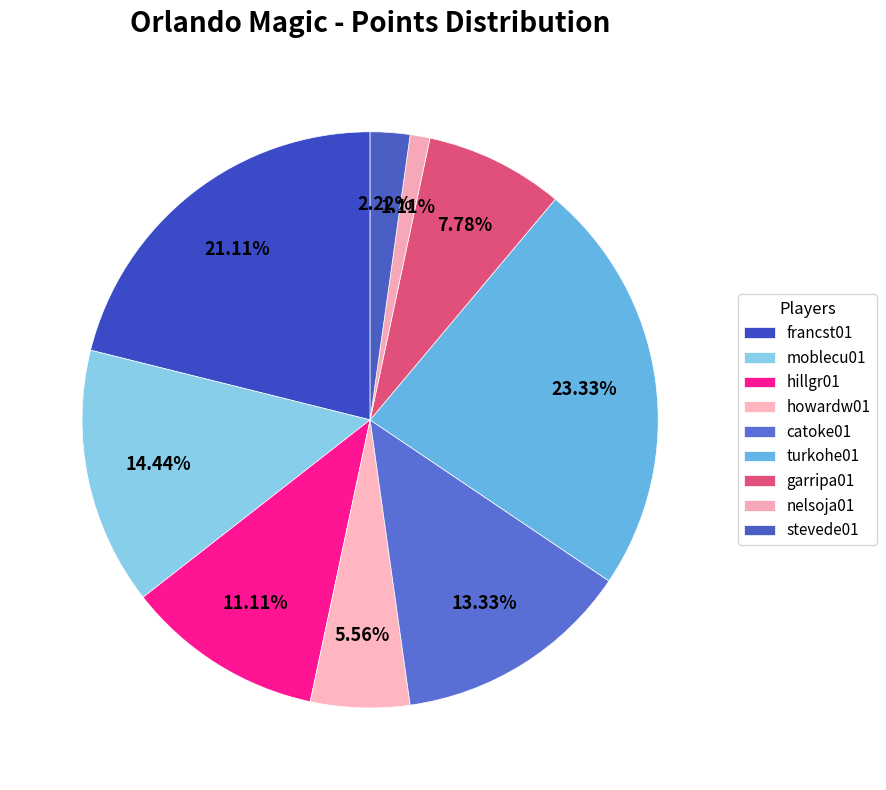

Count the number of slices in the pie.

9